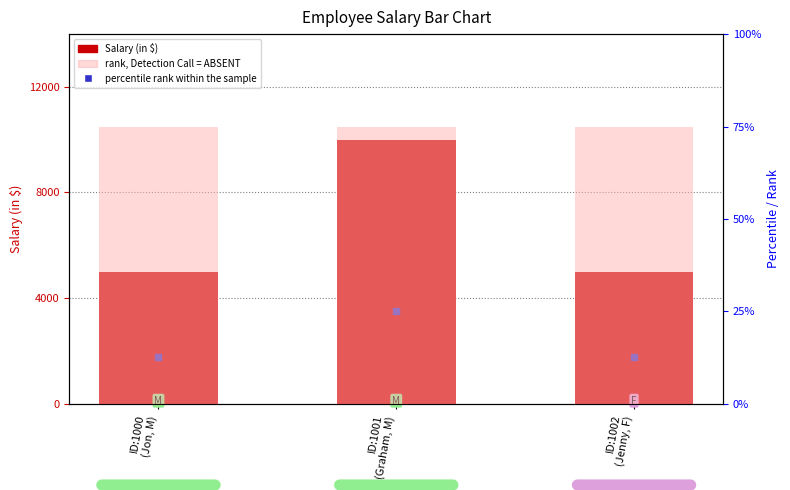

Which series has the largest range (max minus min)?

Salary (in $)